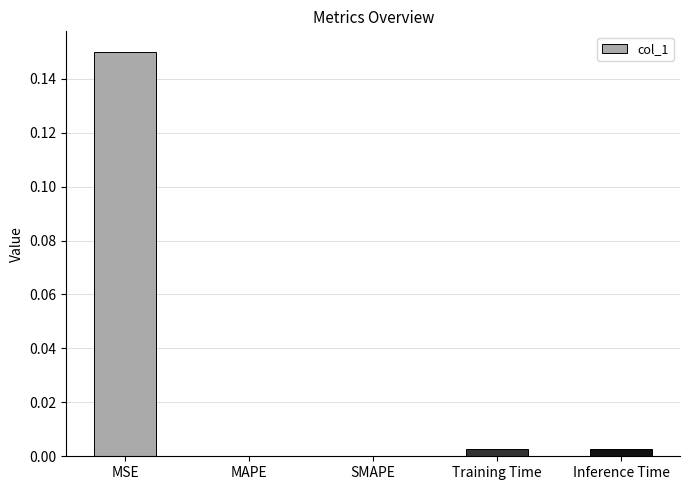

Does the chart contain stacked bars?

No